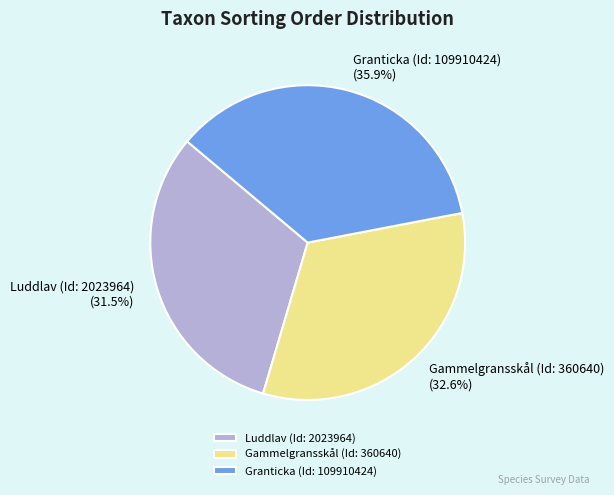

Is Gammelgransskål (Id: 360640) the majority of the pie?

No